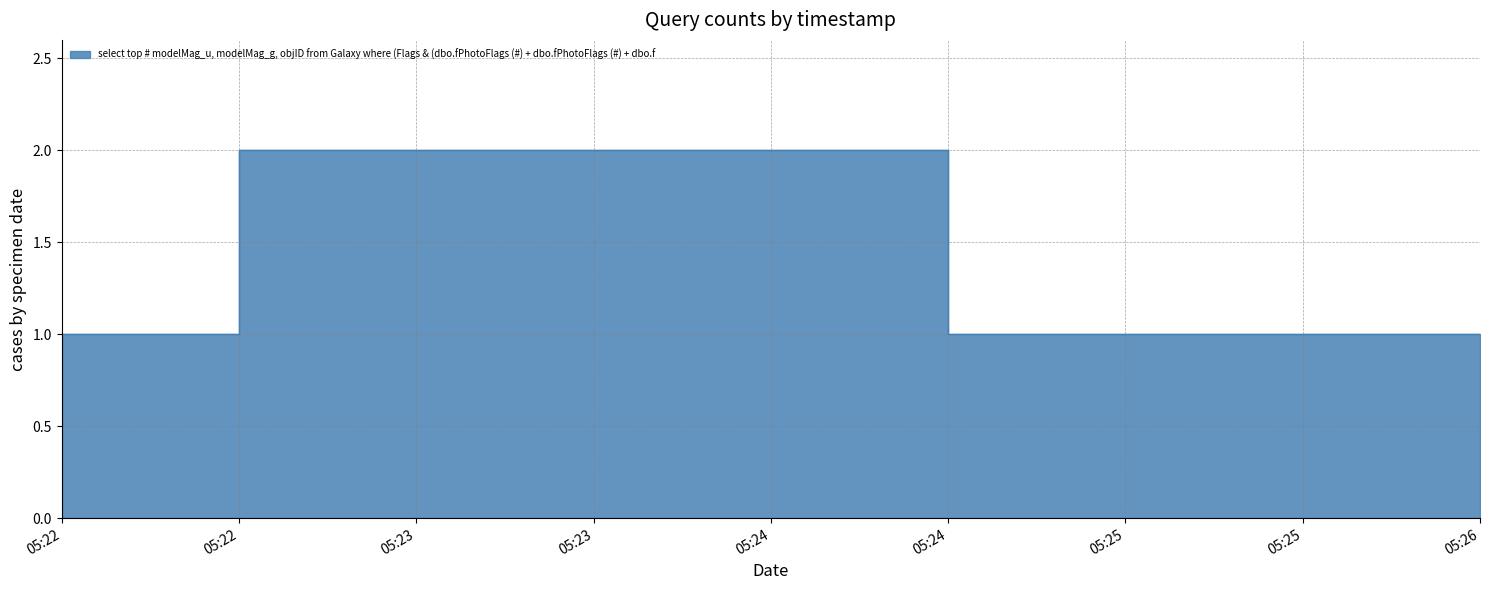

How many lines are shown in the chart?

1